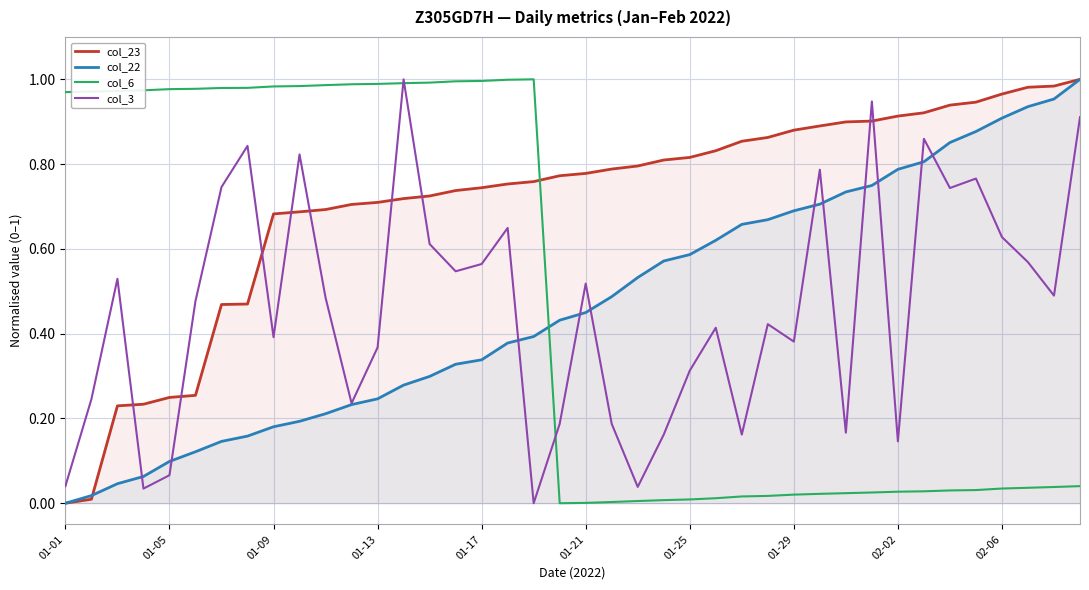

How many times do col_22 and col_6 cross each other?

1